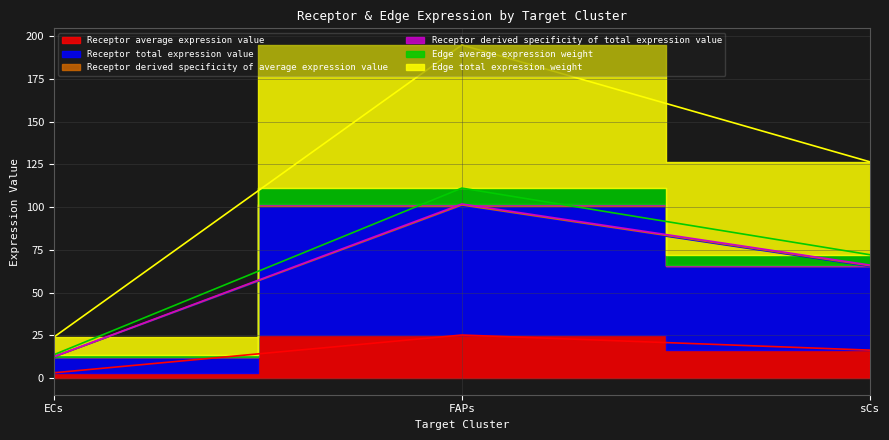

How many categories are shown in the chart?

3